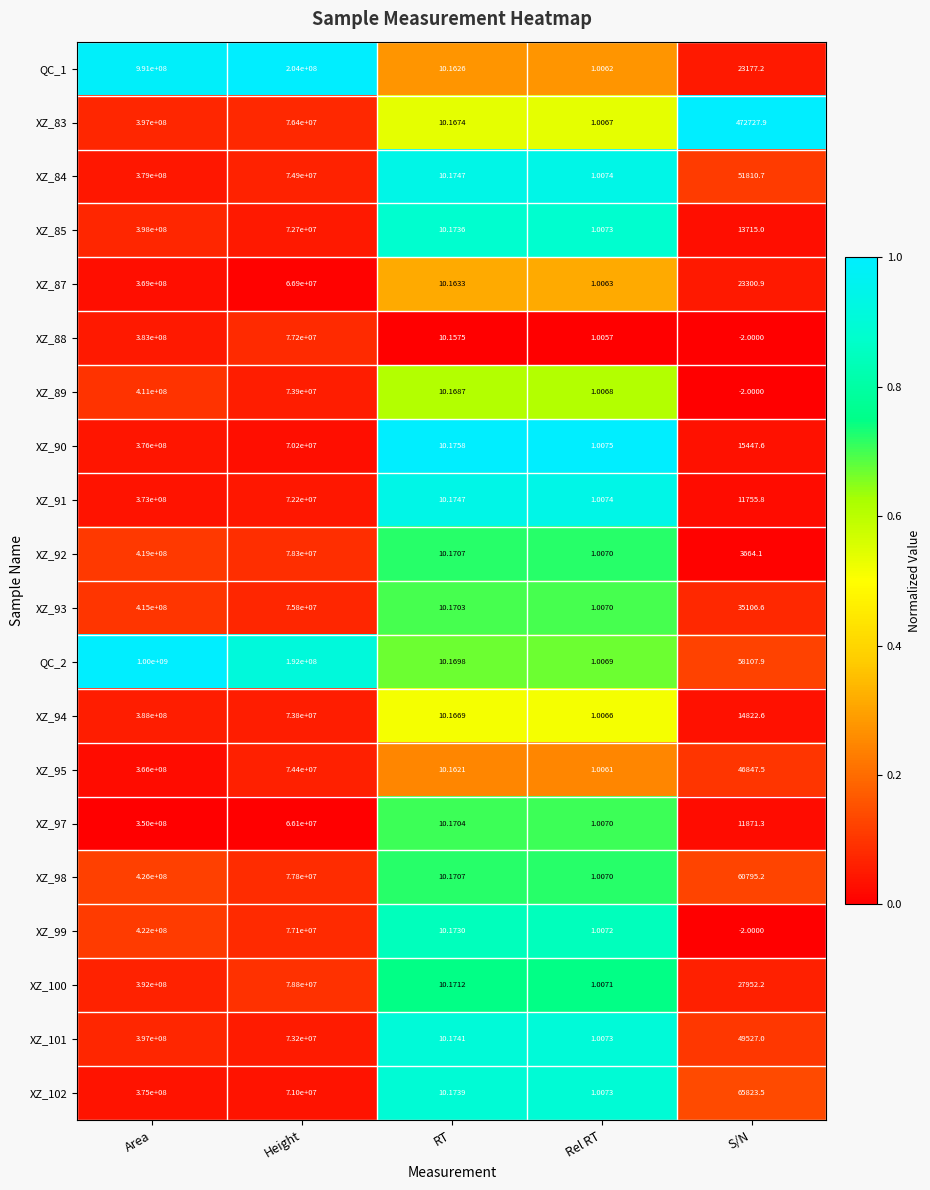

Rank the categories by XZ_90 value from lowest to highest.

Rel RT, RT, S/N, Height, Area